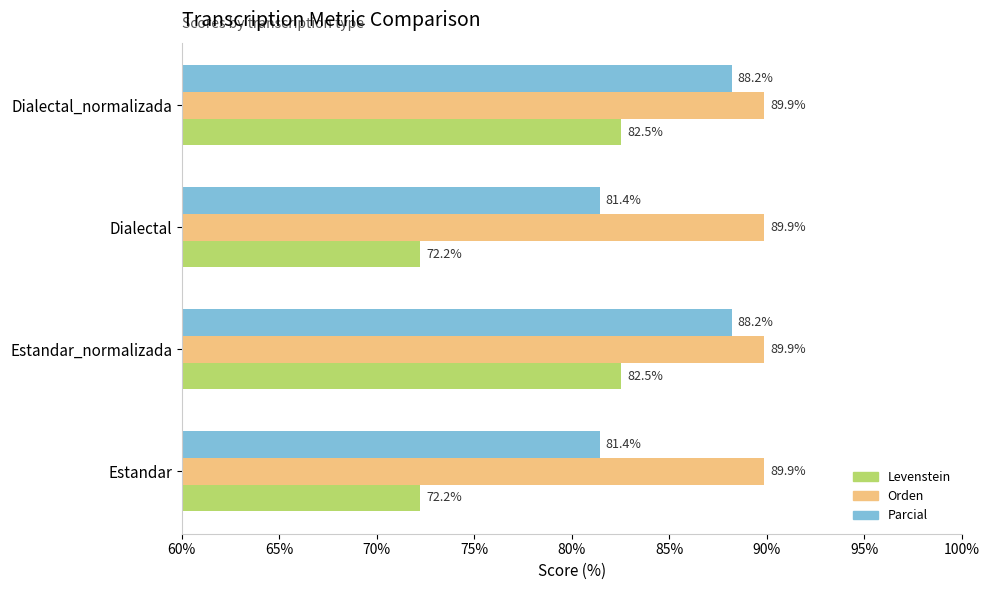

Which series has the largest range (max minus min)?

Levenstein